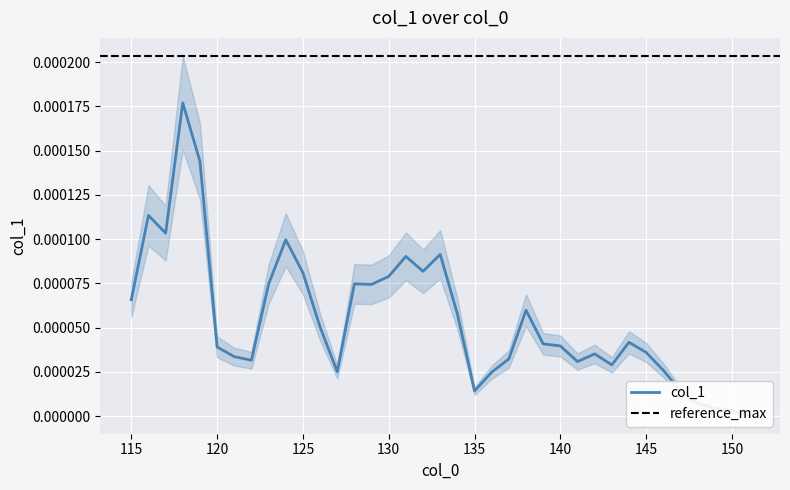

How many lines are shown in the chart?

1